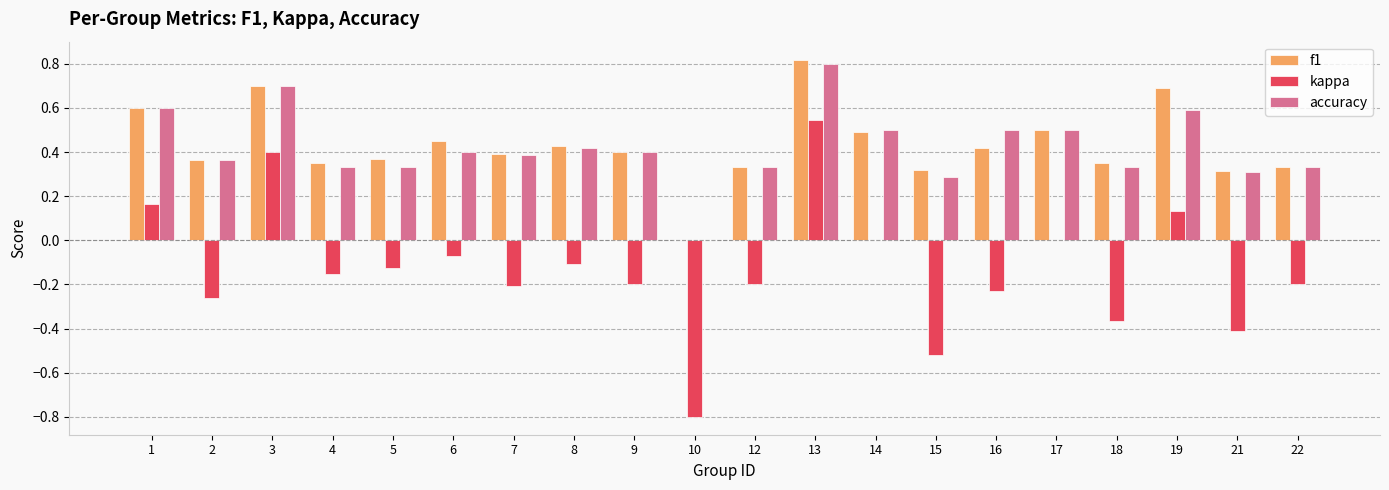

How many distinct data groups are displayed?

3